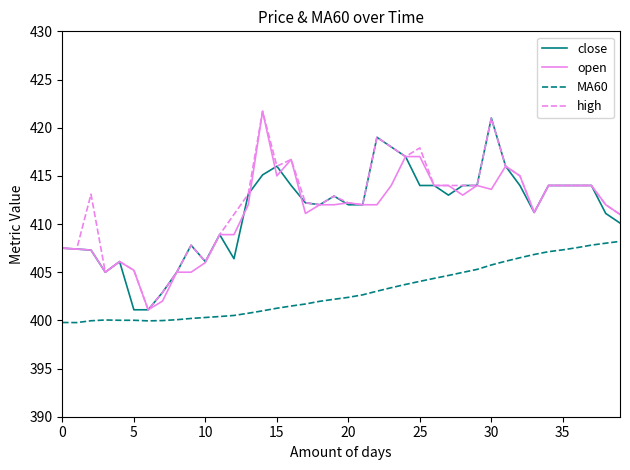

What is the minimum value for close?

401.1